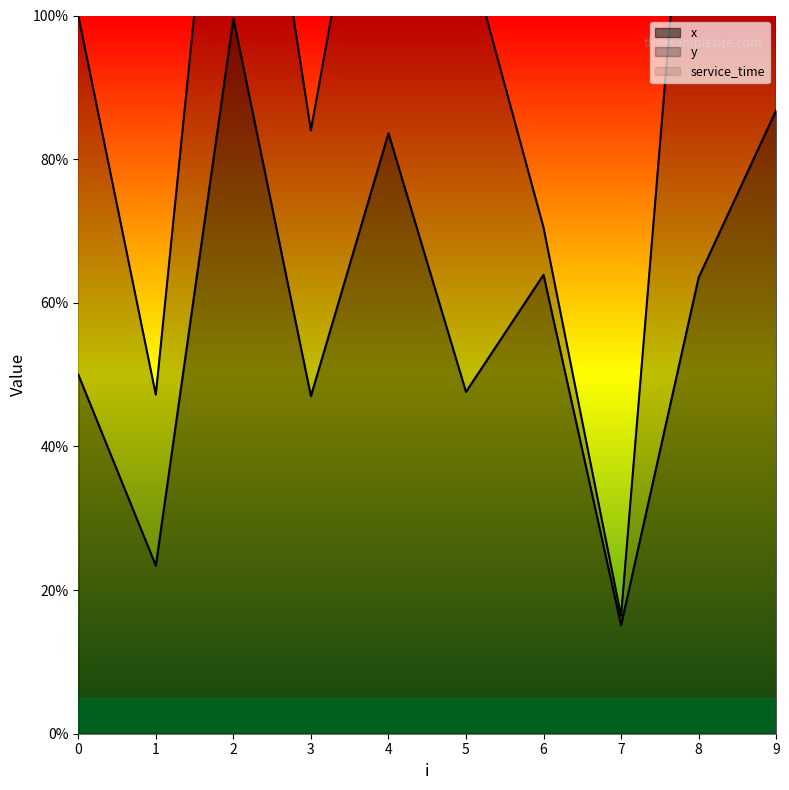

Which category has the highest value across all series?

2